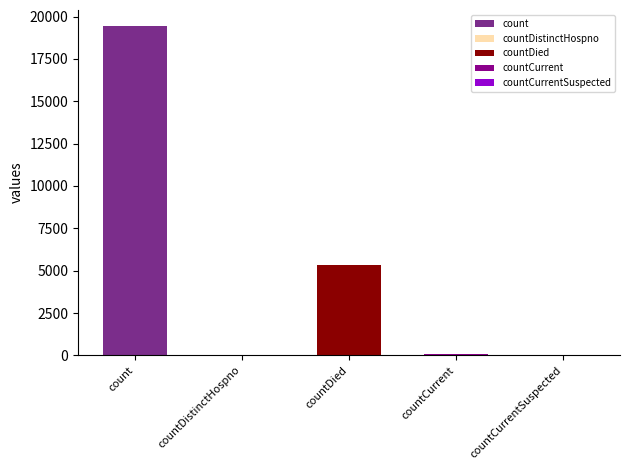

Are the bars horizontal?

No